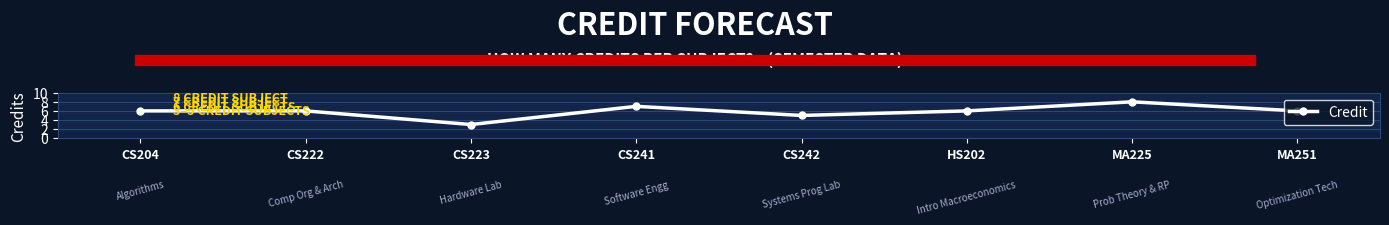

Count the number of categories in the chart.

8